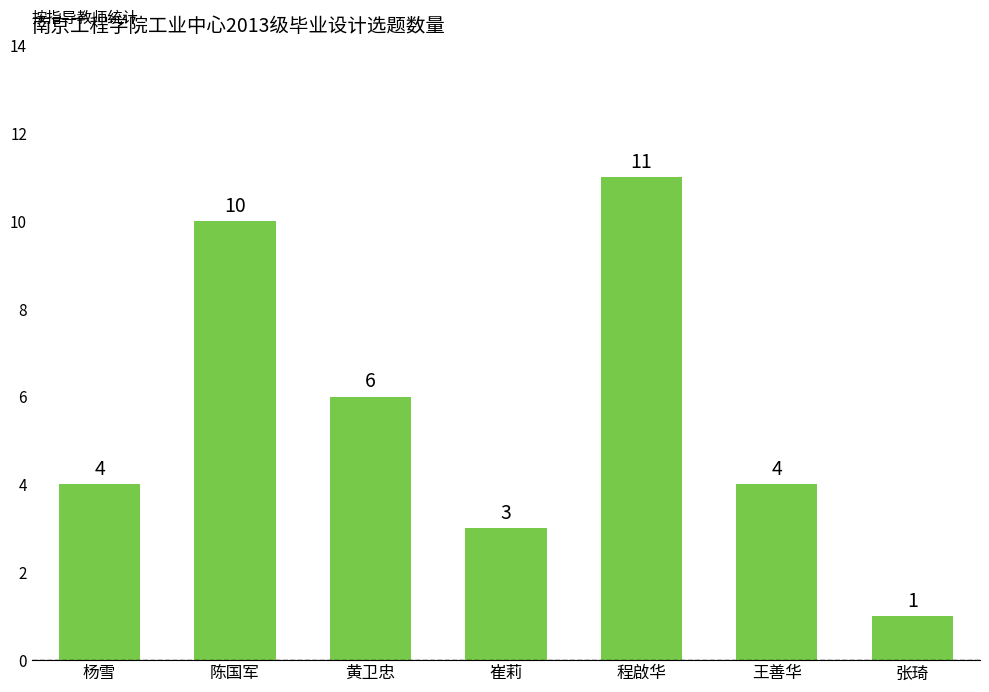

What is the change in value from 黄卫忠 to 王善华?

-2